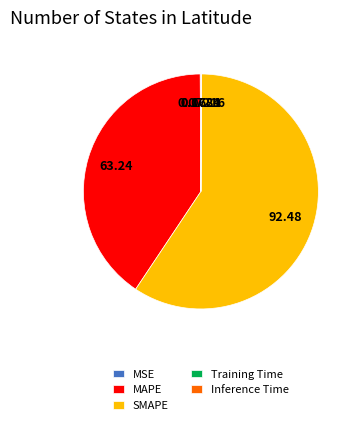

Does SMAPE represent more than half of the total?

Yes